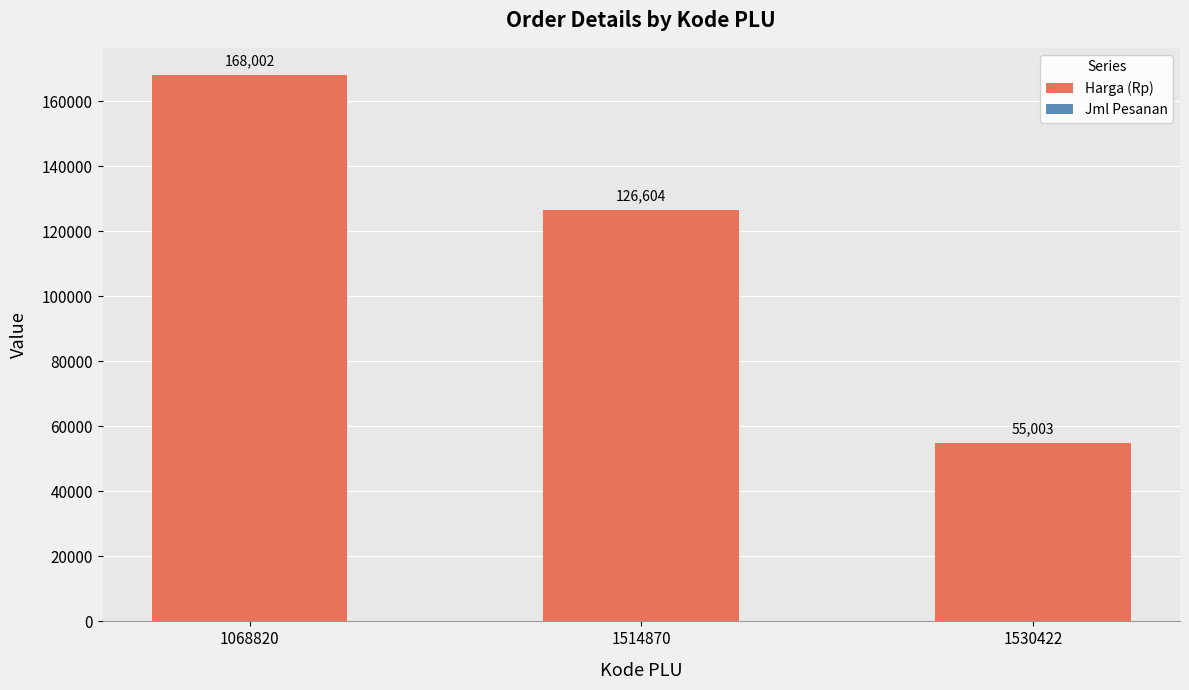

The value of Harga (Rp) at 1530422 is 55000. True or false?

True